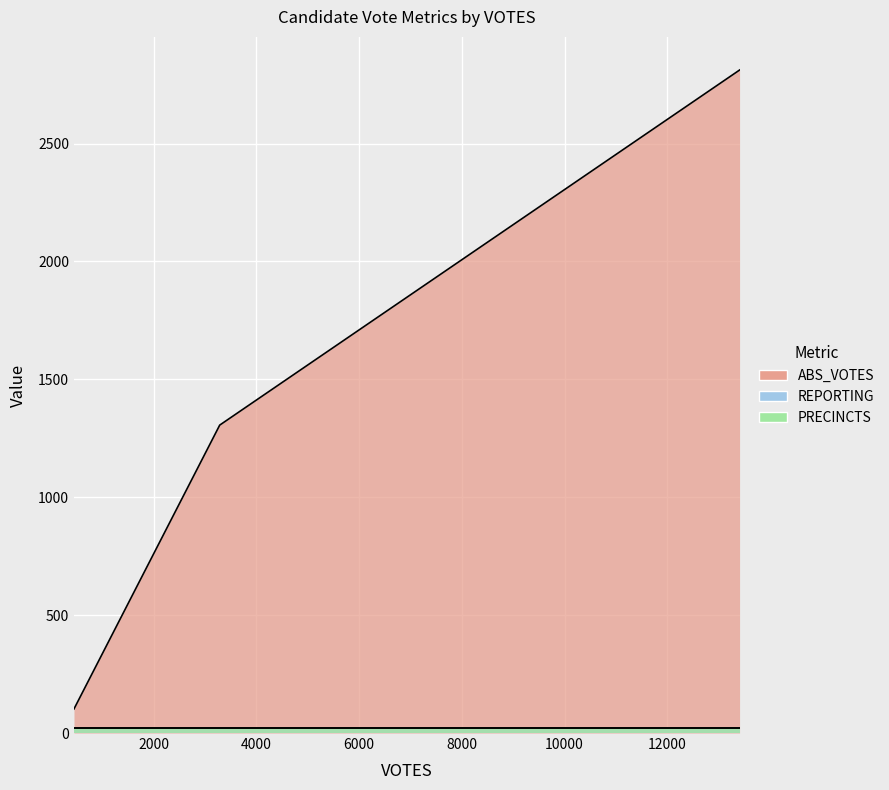

Rank the series at 3286 from lowest to highest value.

REPORTING, PRECINCTS, ABS_VOTES